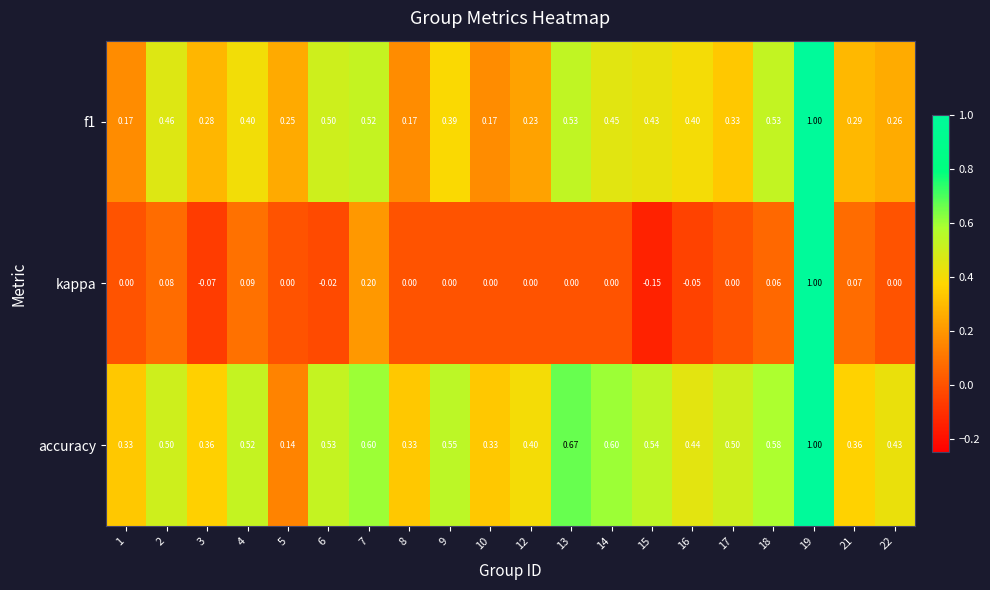

Which series has the widest spread of values?

kappa